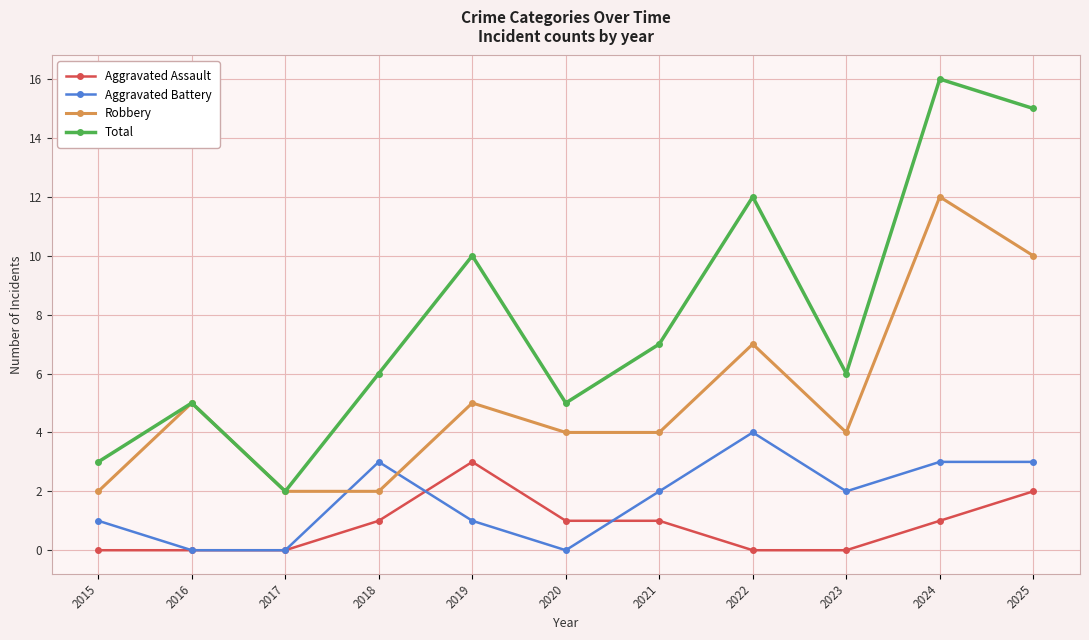

True or false: Robbery and Aggravated Battery cross at least once.

True